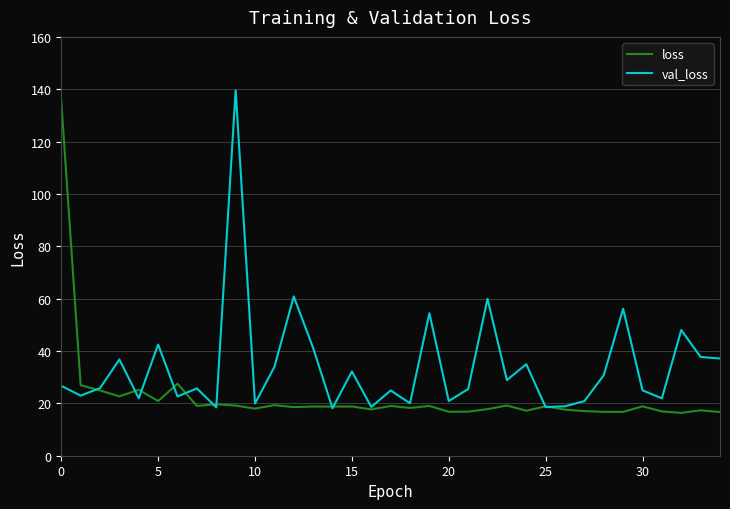

What is the difference between the maximum and second lowest values in the val_loss series?

121.1